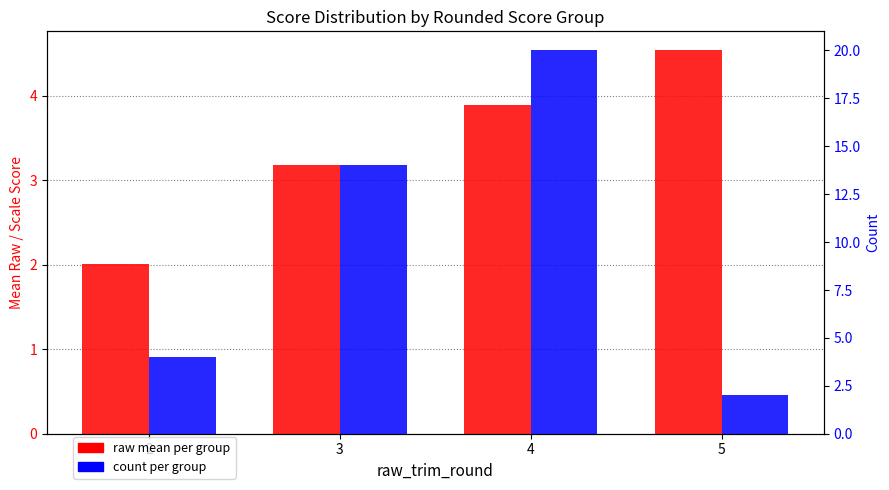

What is the total value across all series at 2?

6.0